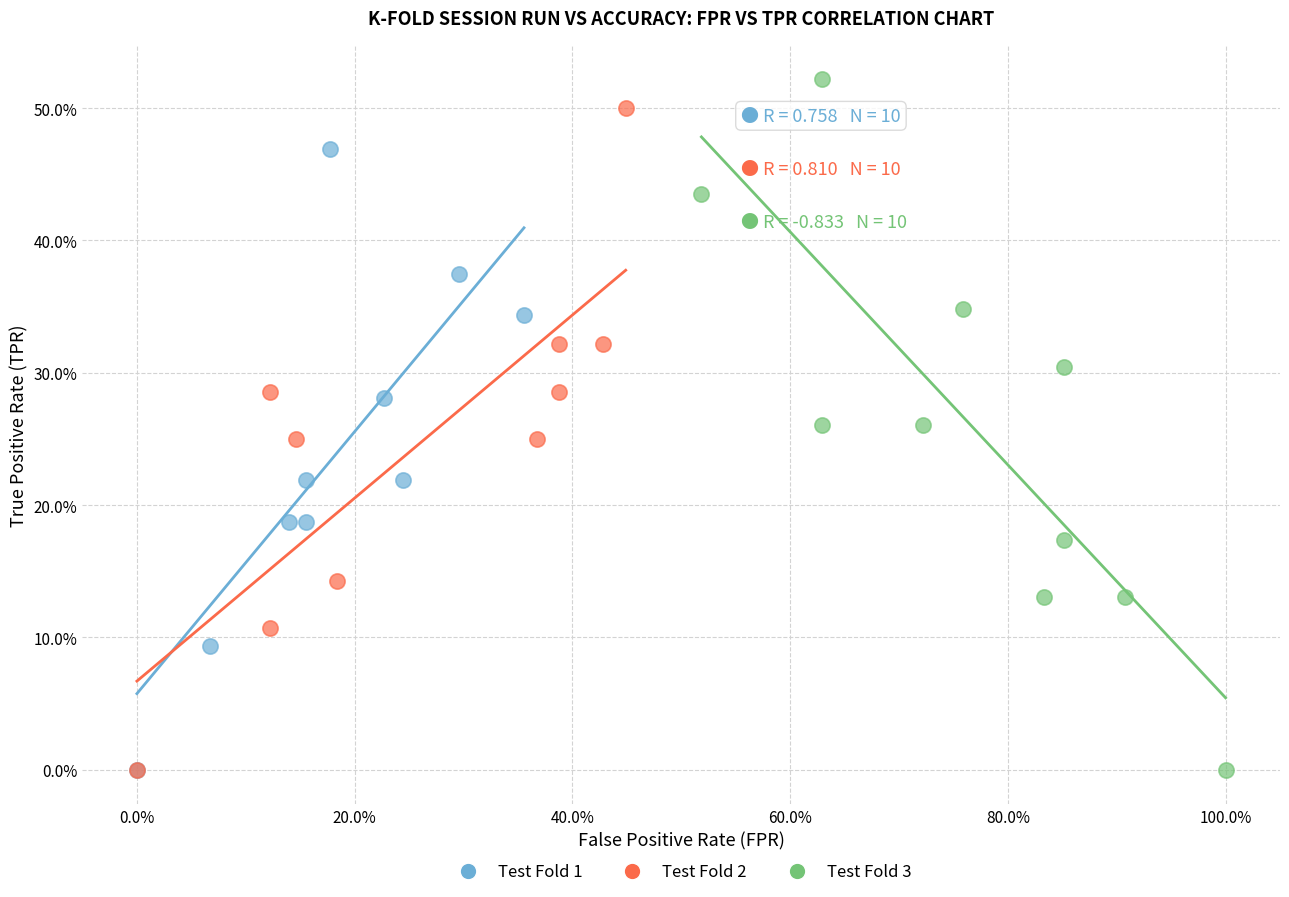

Which series reaches the maximum Y coordinate?

Test Fold 3